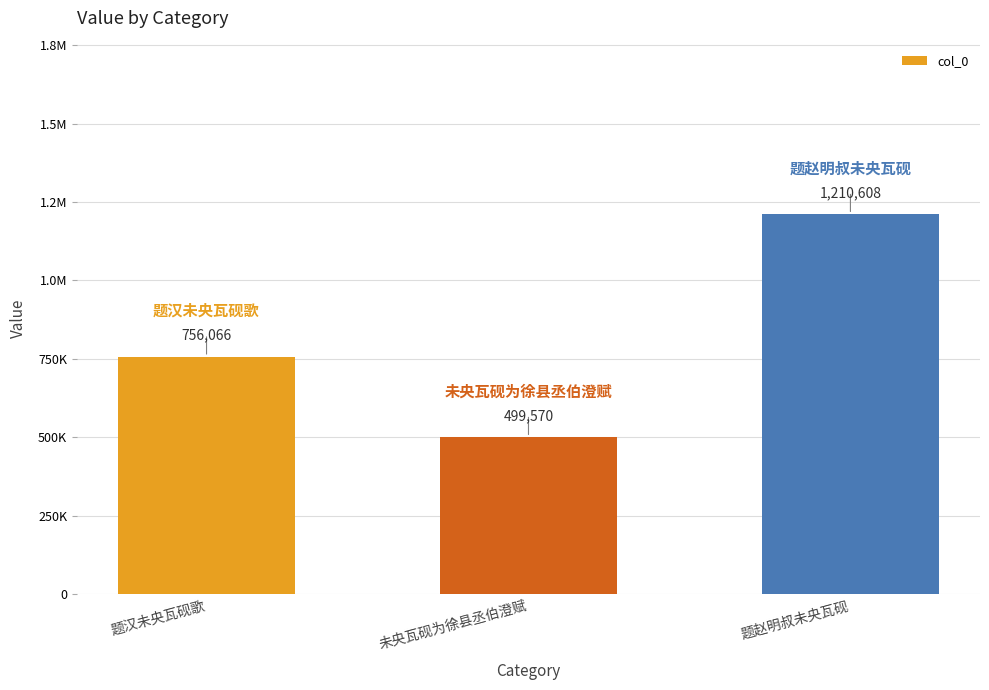

Are the bars horizontal?

No